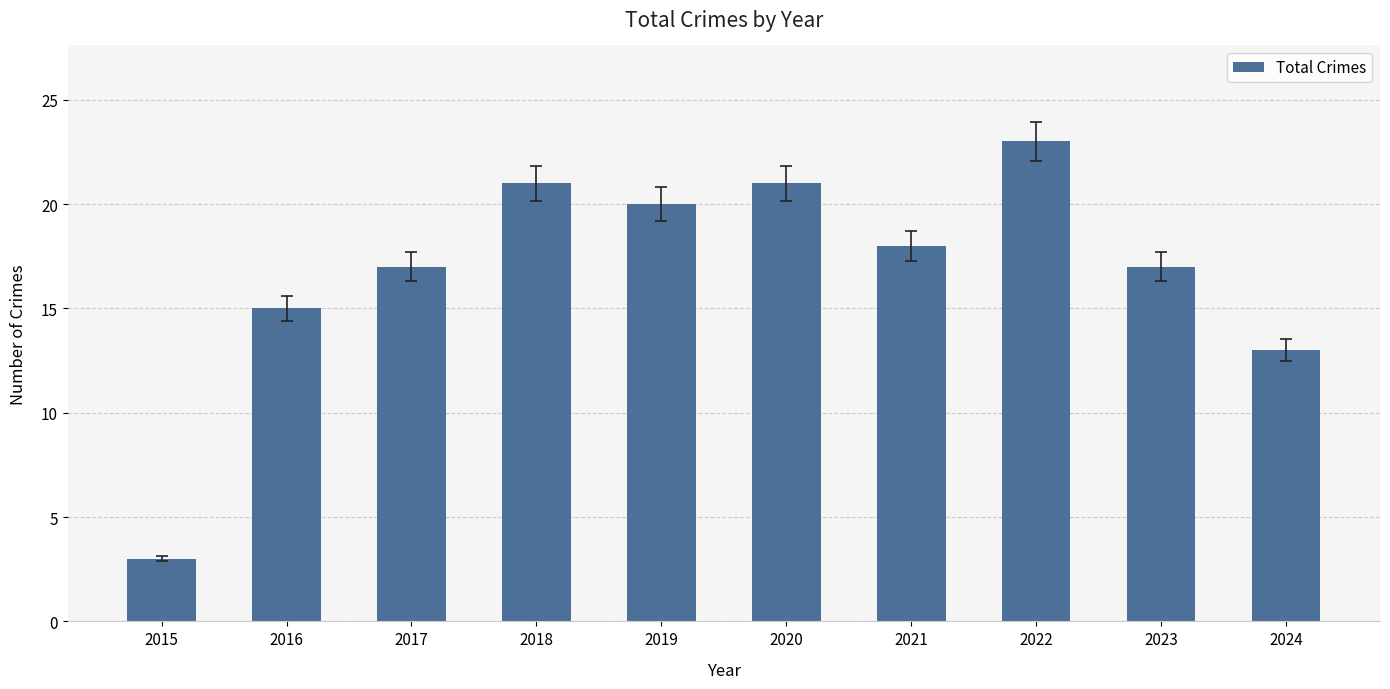

Is it true that the value at 2018 is 9?

False